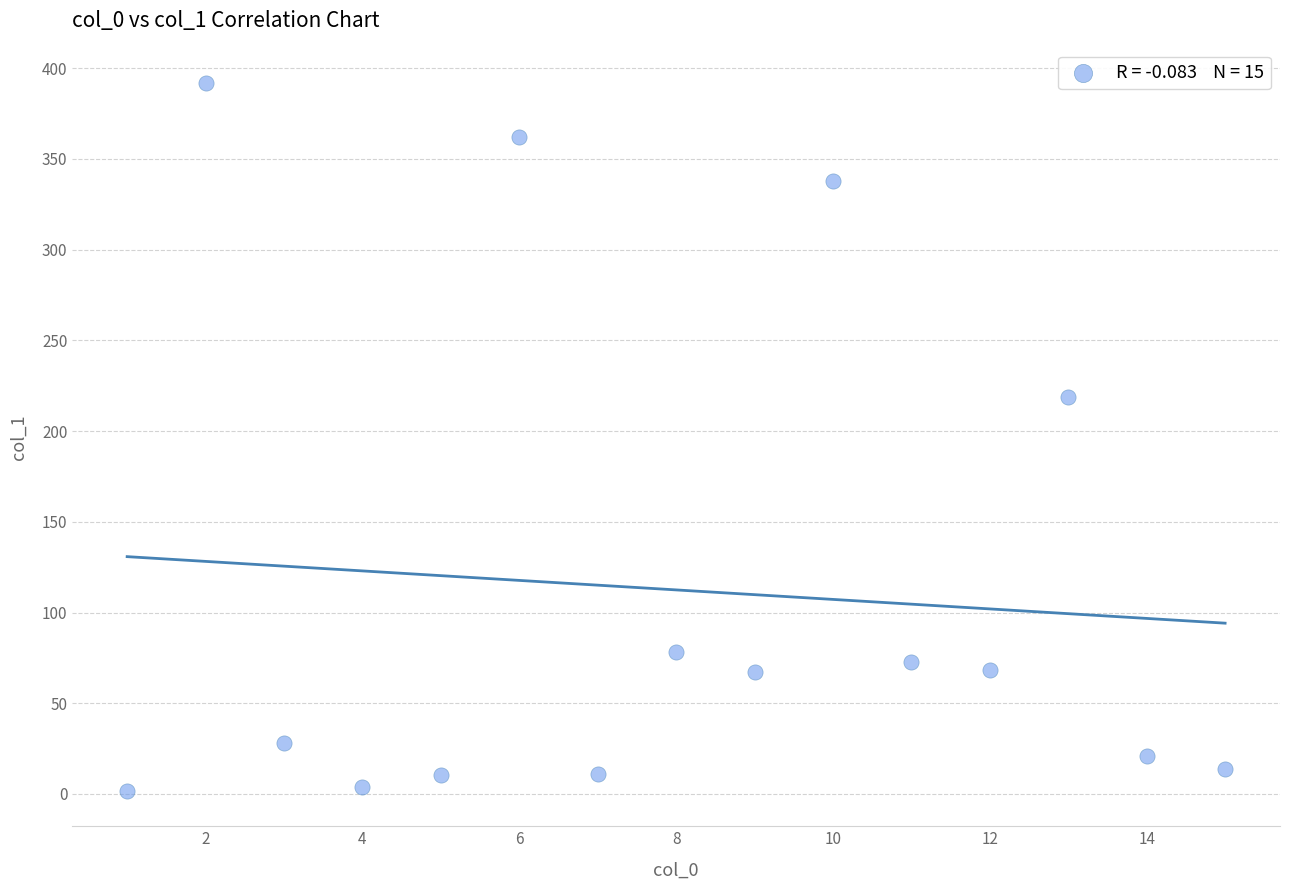

What Y value in the scatter plot is closest to 196?

218.6